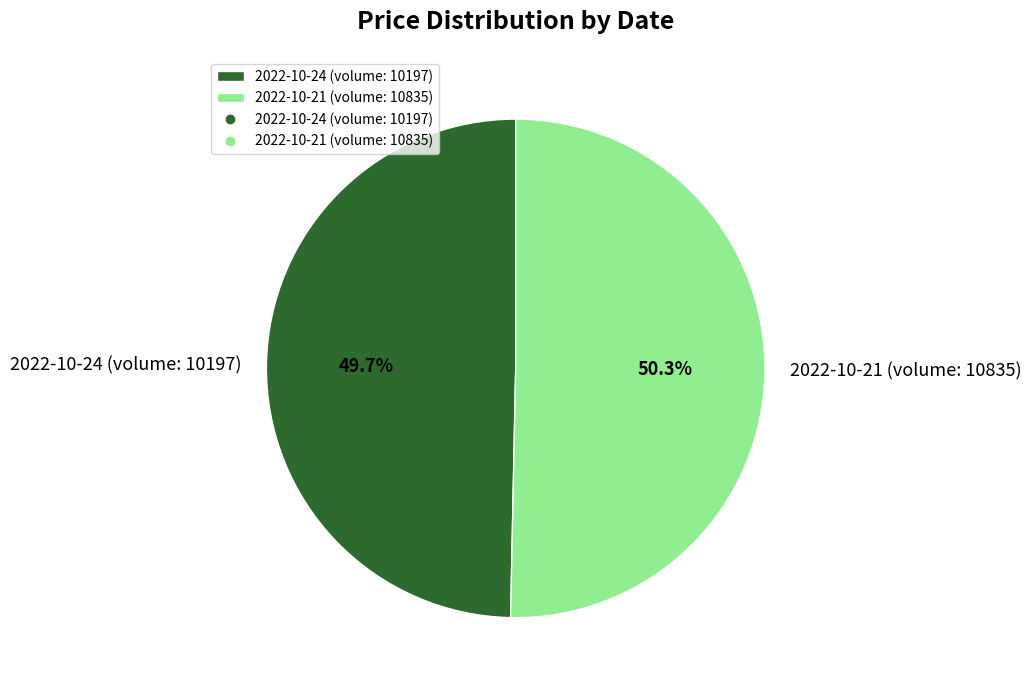

Which slice is the smallest?

2022-10-24 (volume: 10197)